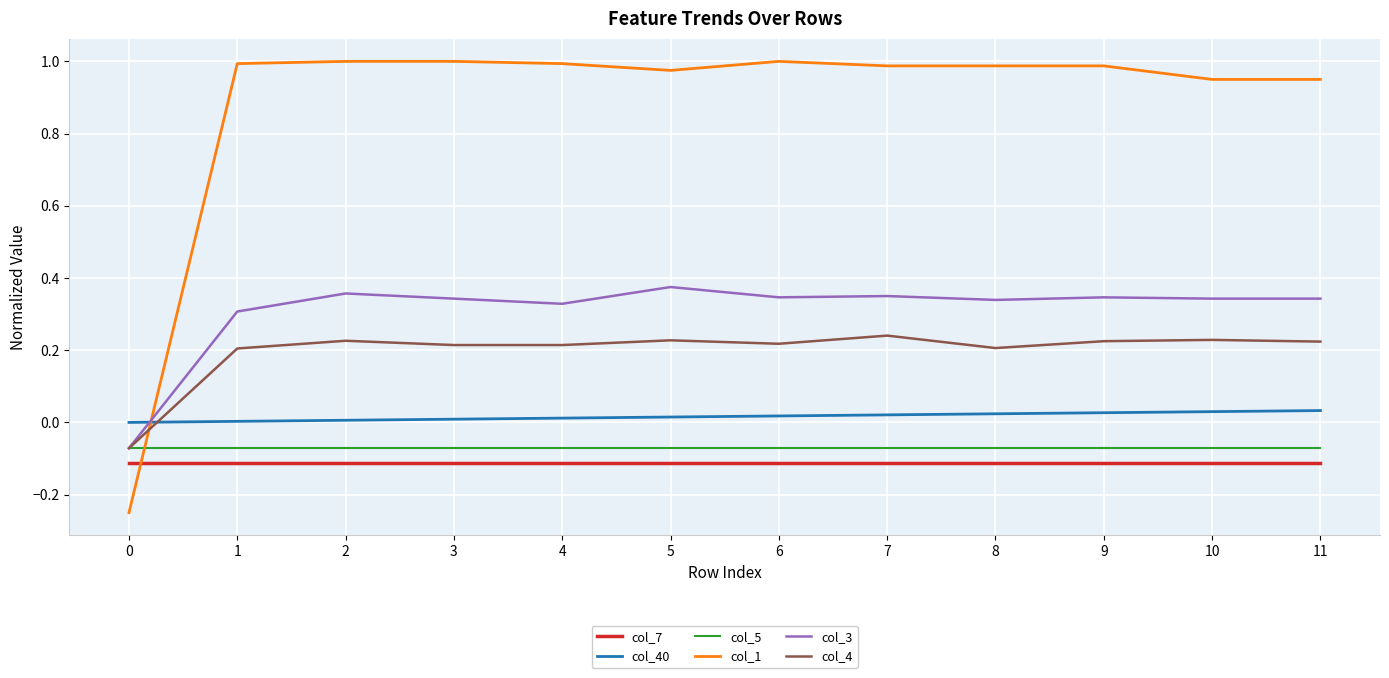

Which series has the widest spread of values?

col_1